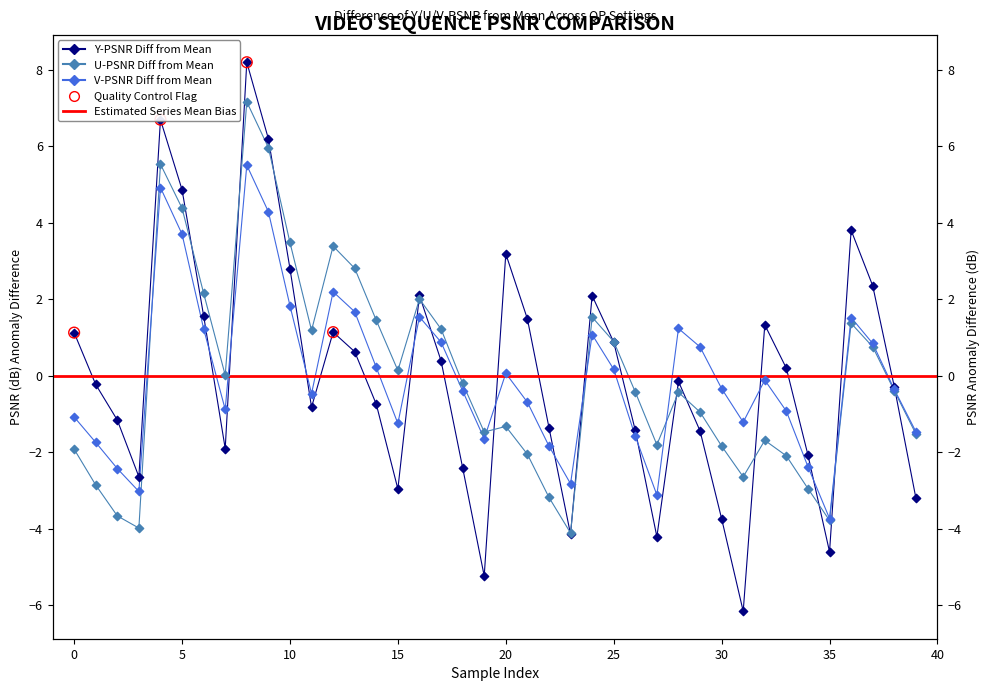

Which series has the widest spread of Y values?

Y-PSNR(dB)